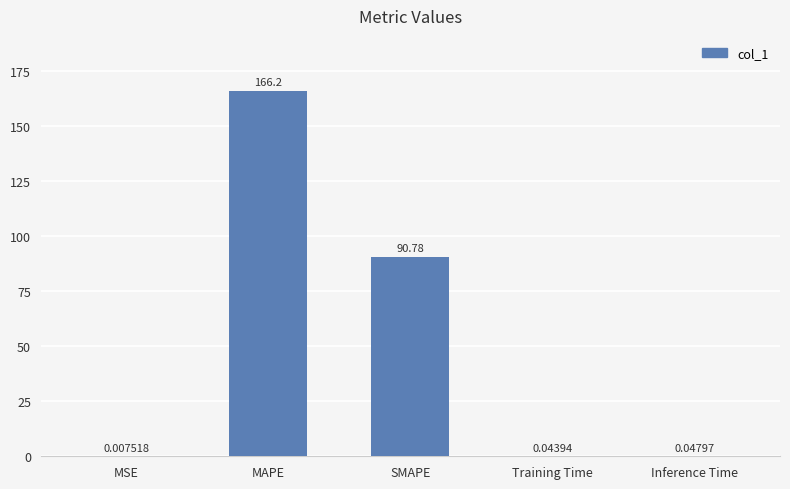

What is the change in value from SMAPE to Inference Time?

-90.7